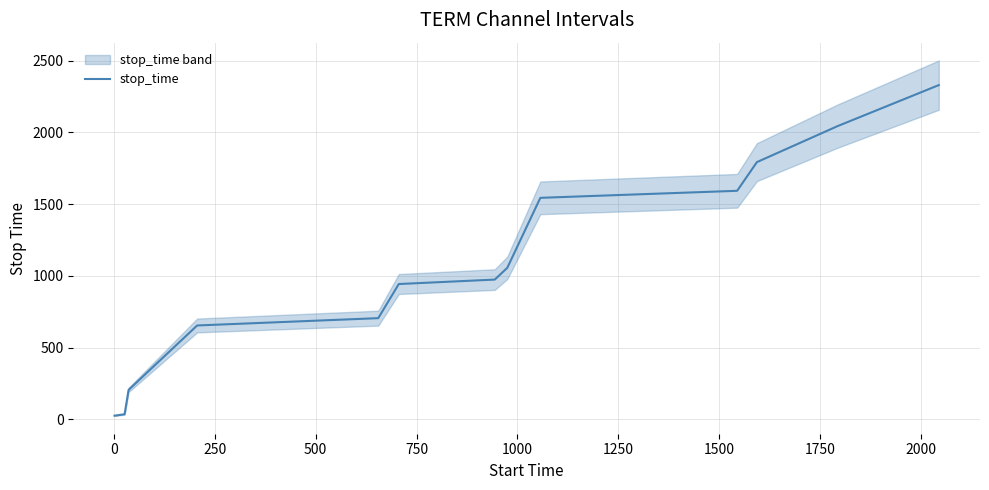

What is the greatest value displayed?

2330